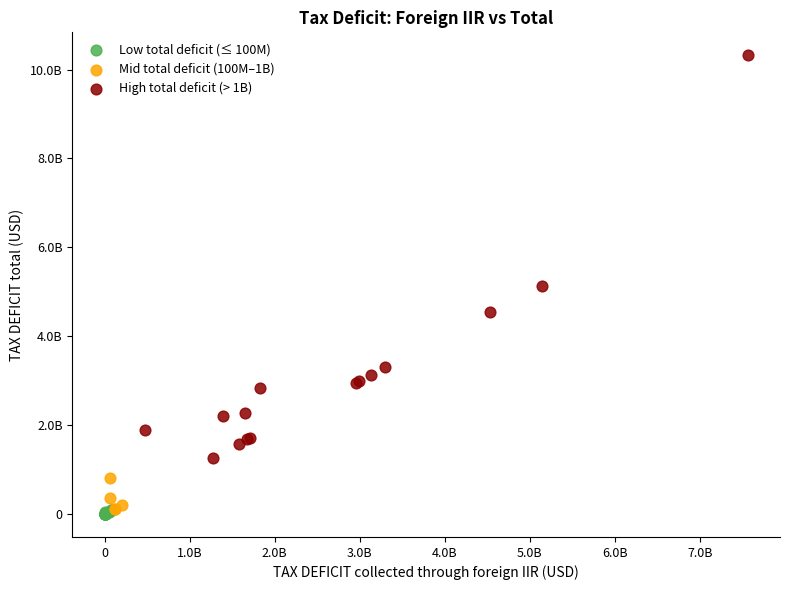

Which series reaches the minimum Y coordinate?

Low total deficit (≤ 100M)